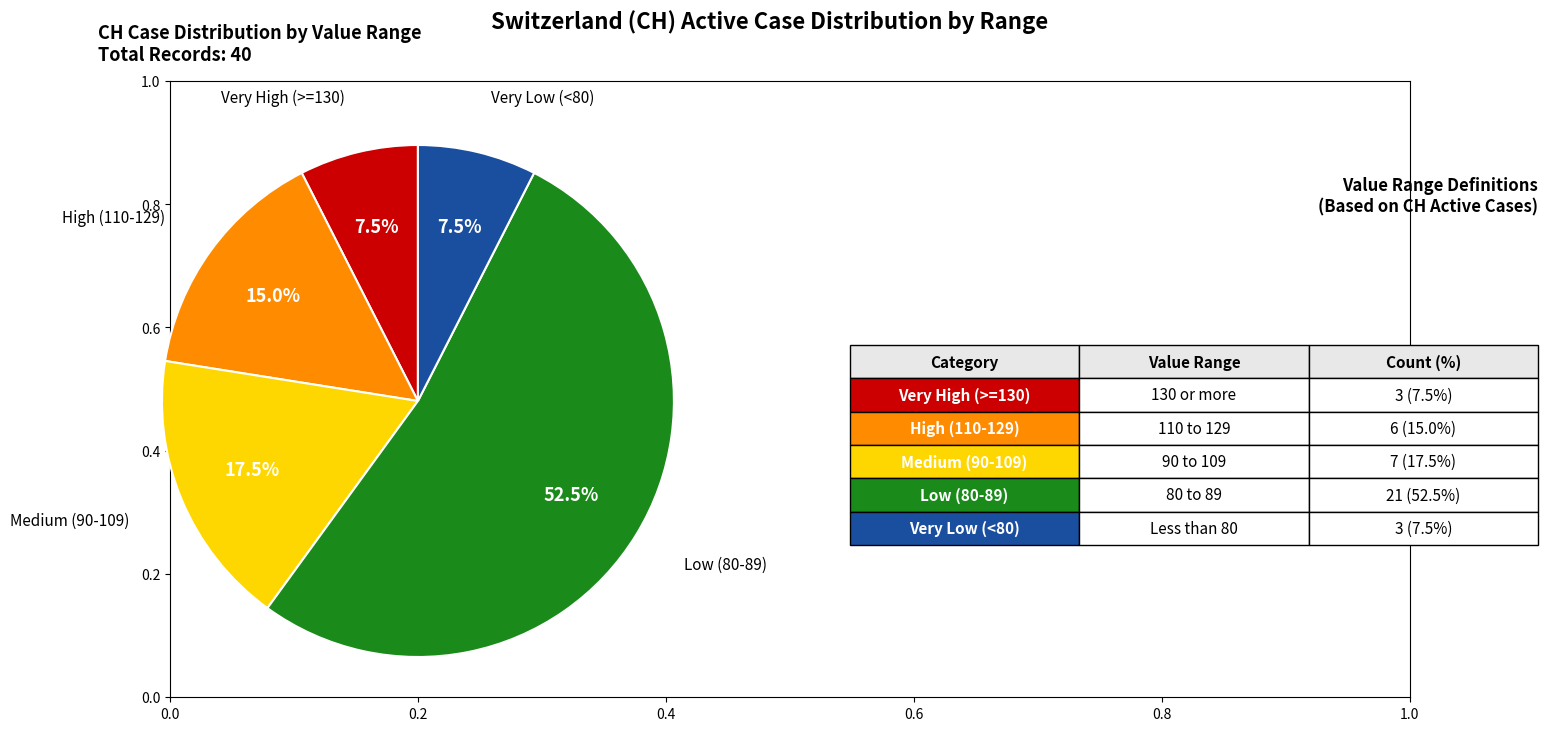

Does any single category account for the majority?

Yes